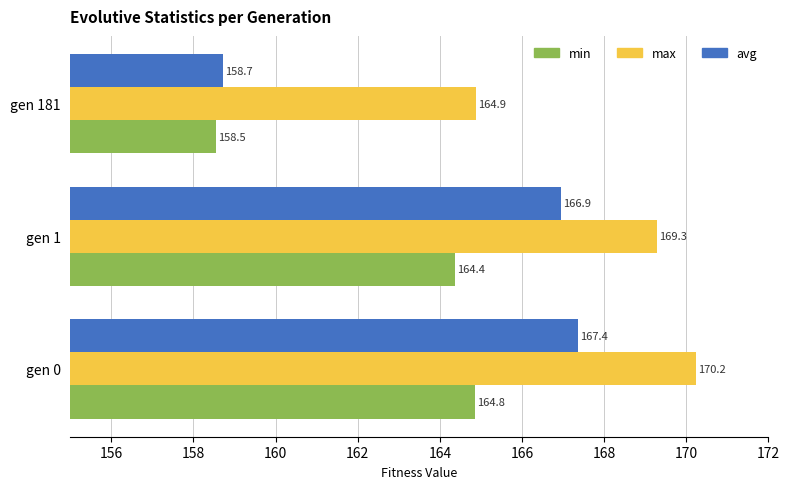

The max series shows 164.9 at gen 181. True or false?

True